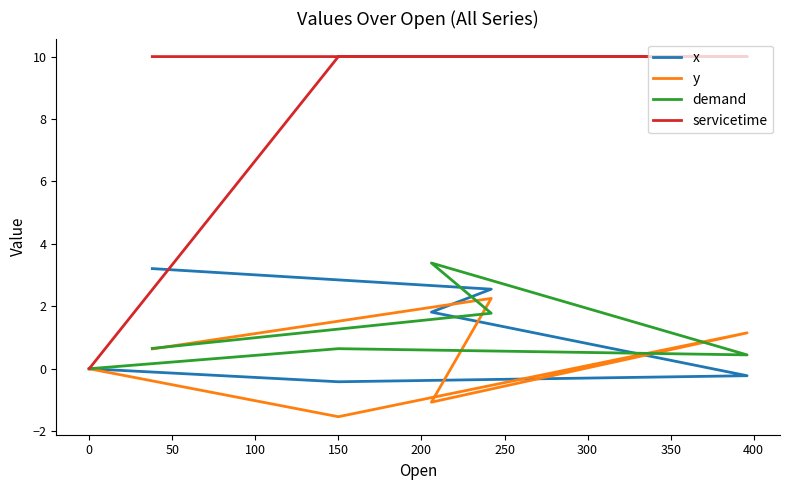

What is the difference between the maximum and minimum values in the servicetime series?

10.0